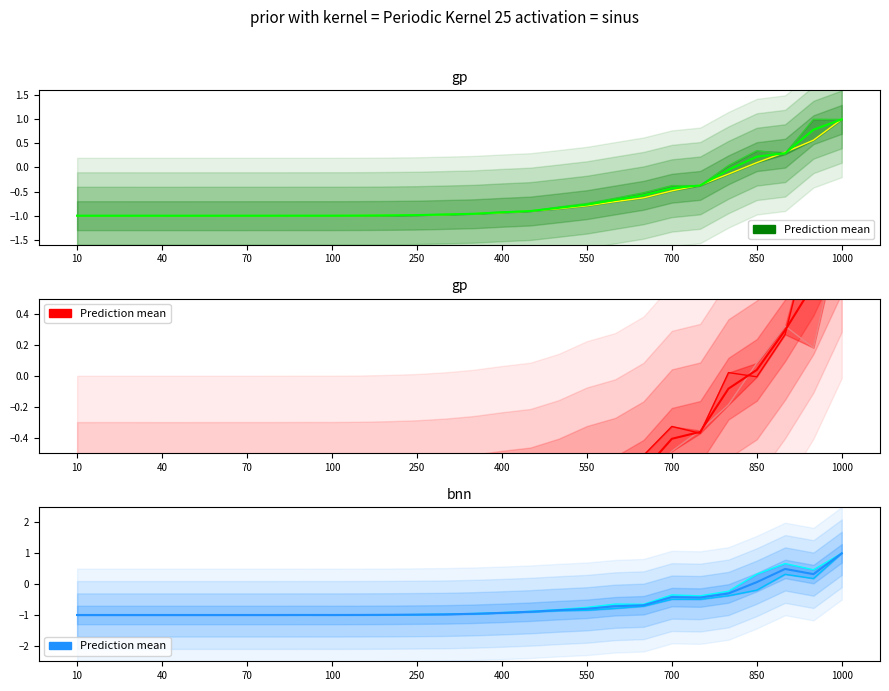

At which category does the chart reach its minimum across all series?

40